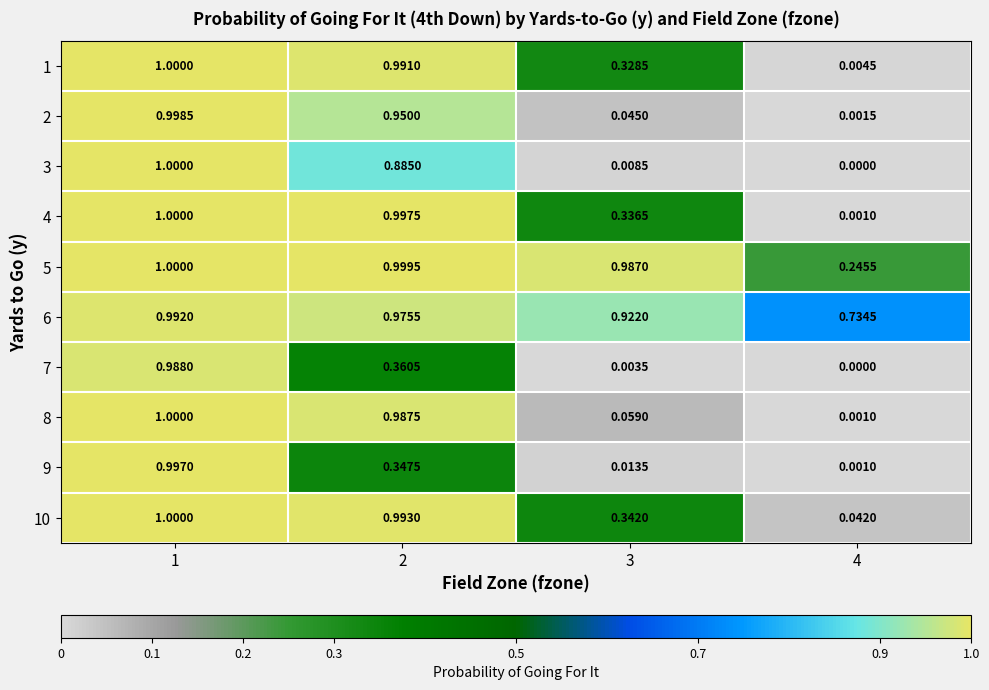

Is the value of 3 at 1 greater than the value of 7 at 4?

Yes